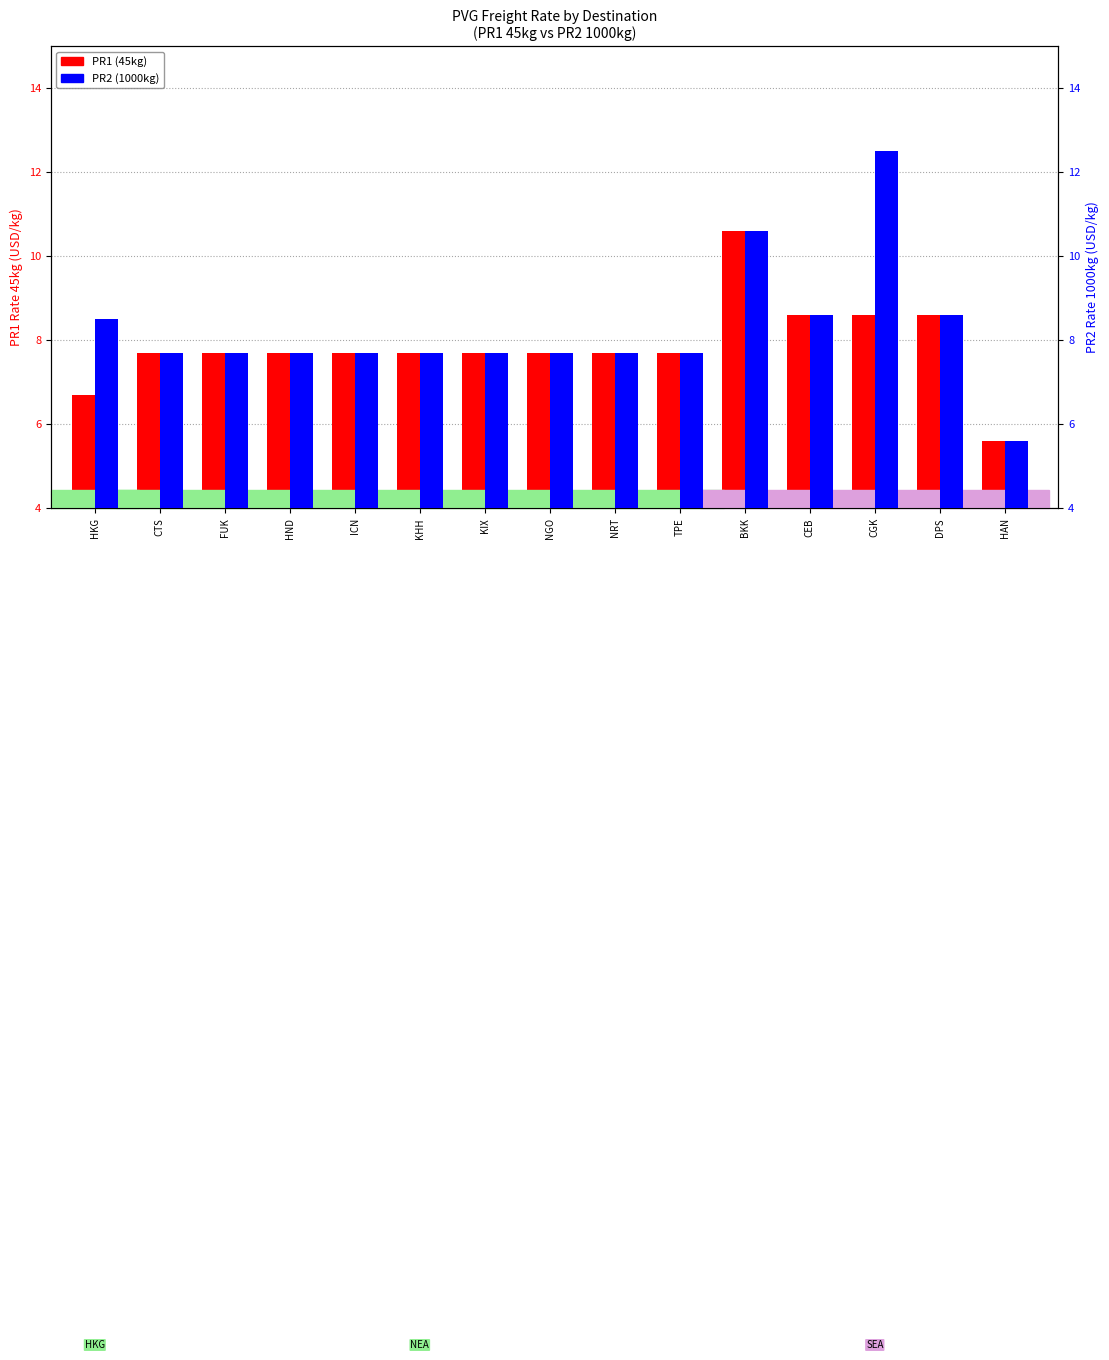

What is the difference between the second highest and minimum values in the PR1 (45kg) series?

3.0